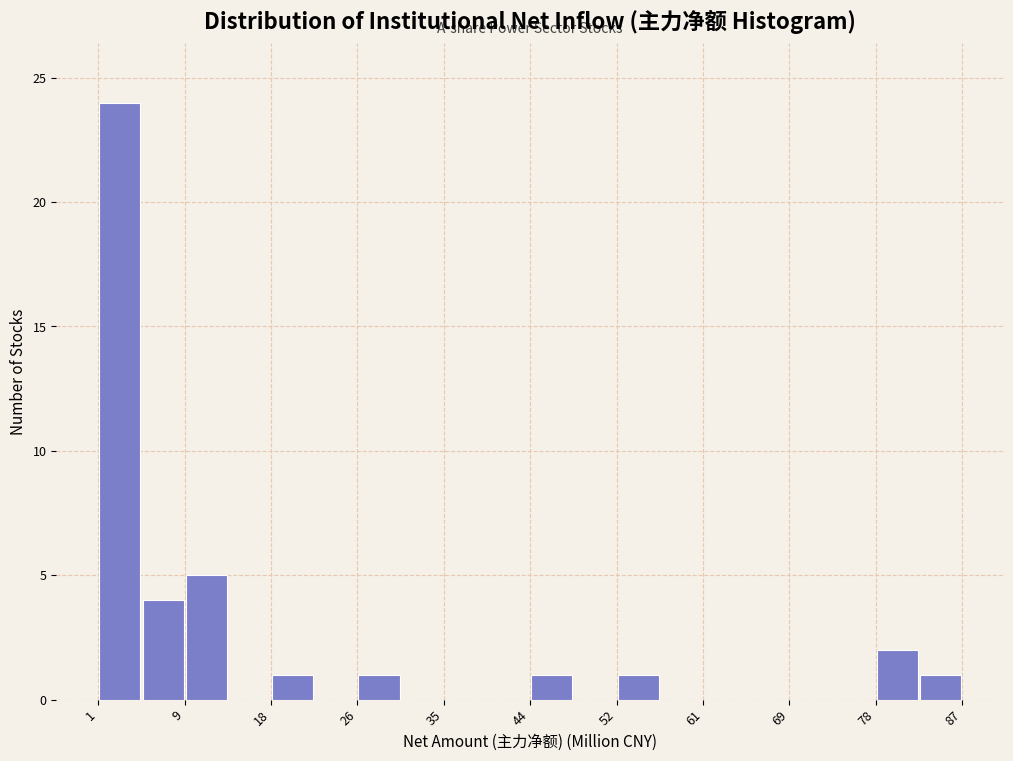

How tall is the bar that spans 82 to 87 on the x-axis? Neither the bar edges nor the heights are printed on the chart, so give them approximately, as read against the axes.

1